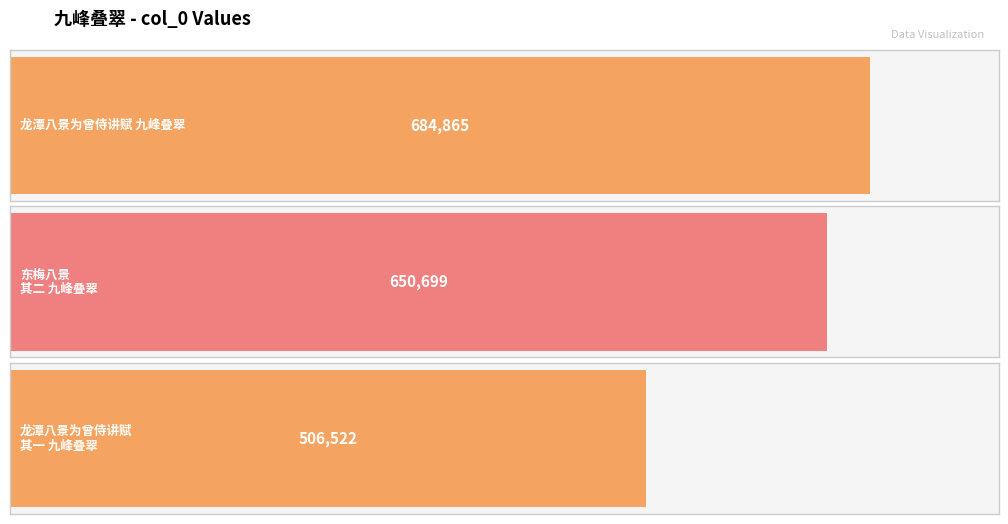

What is the value of the 3rd bar from the left?

506522